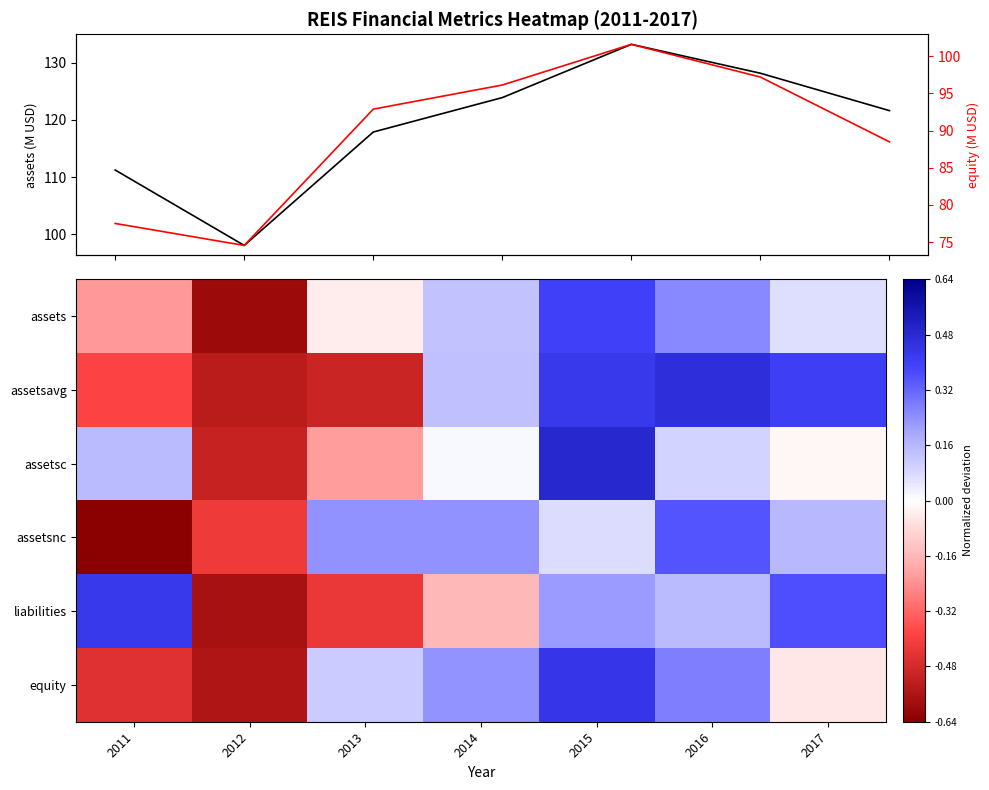

What is the smallest value displayed?

-0.6